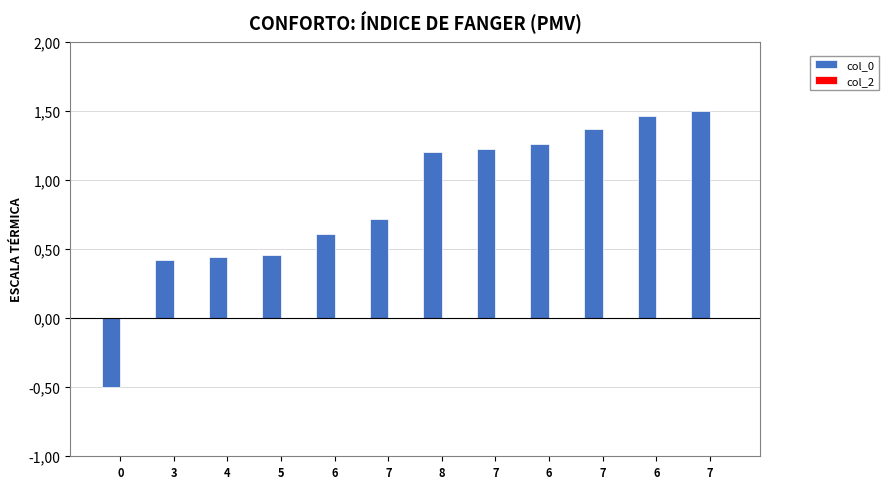

Reading left to right, transcribe all the data shown in this chart.

col_0: -0.5	0.4	0.4	0.5	0.6	0.7	1.2	1.2	1.3	1.4	1.5	1.5
col_2: 0.0	0.0	0.0	0.0	0.0	0.0	0.0	0.0	0.0	0.0	0.0	0.0